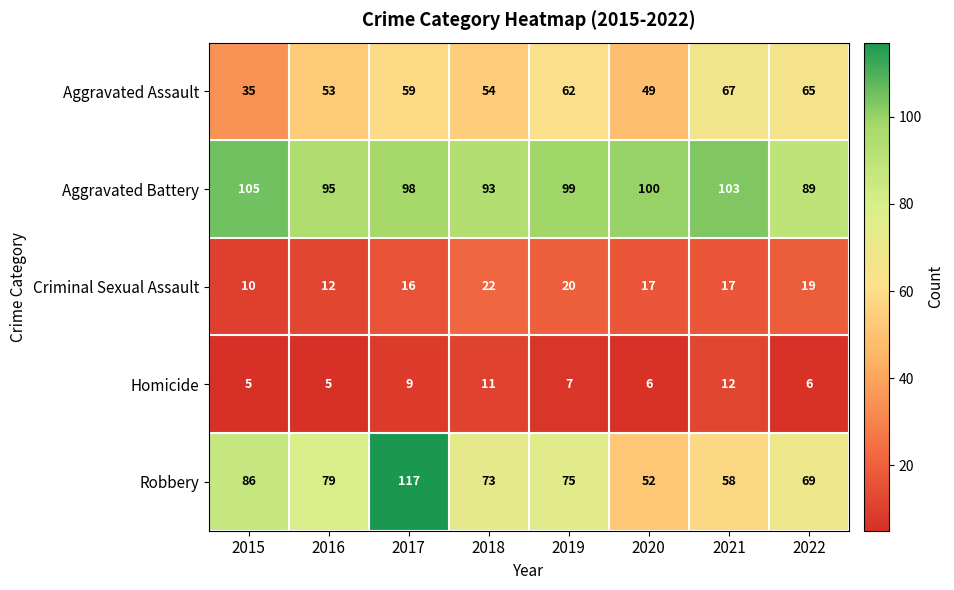

Read the Aggravated Assault value at 2015, to the nearest 5.

35